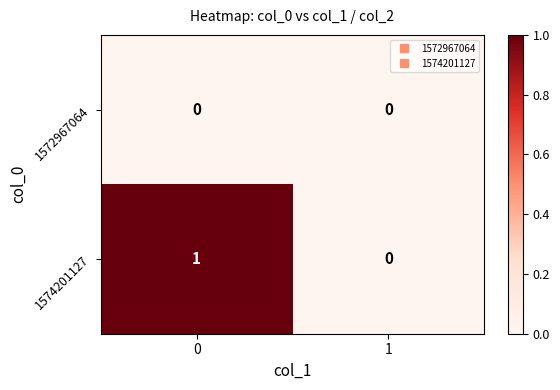

The 1574201127 series shows 0 at 1. True or false?

True